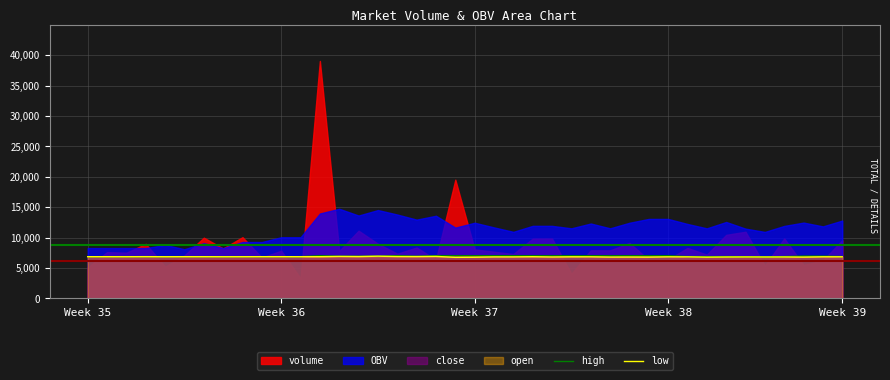

The high series shows 2496 at Week 37. True or false?

False